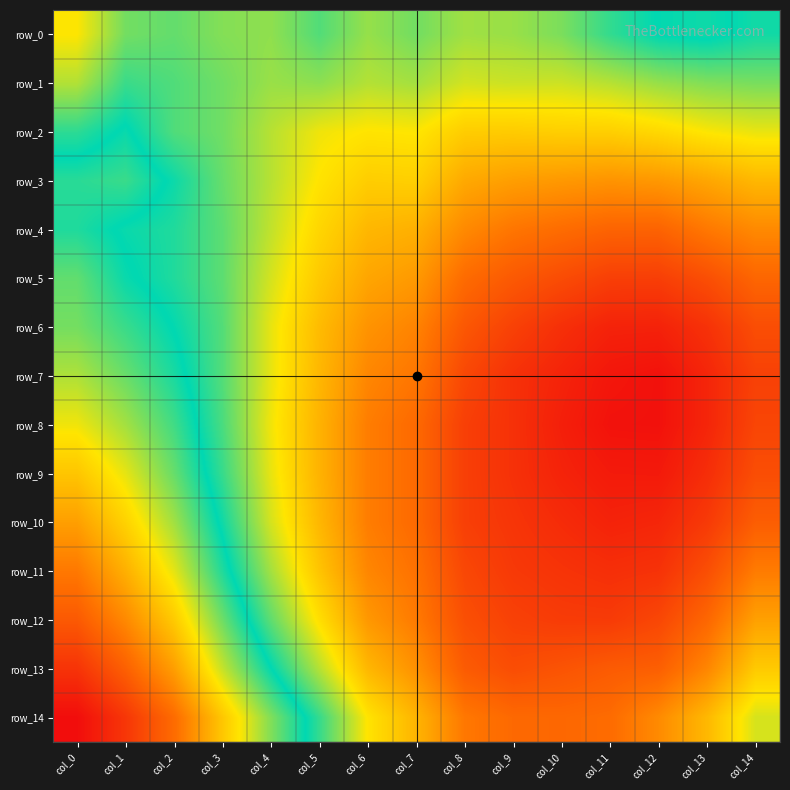

What is the sum of the row_14 values at col_13 and col_4?

1.7